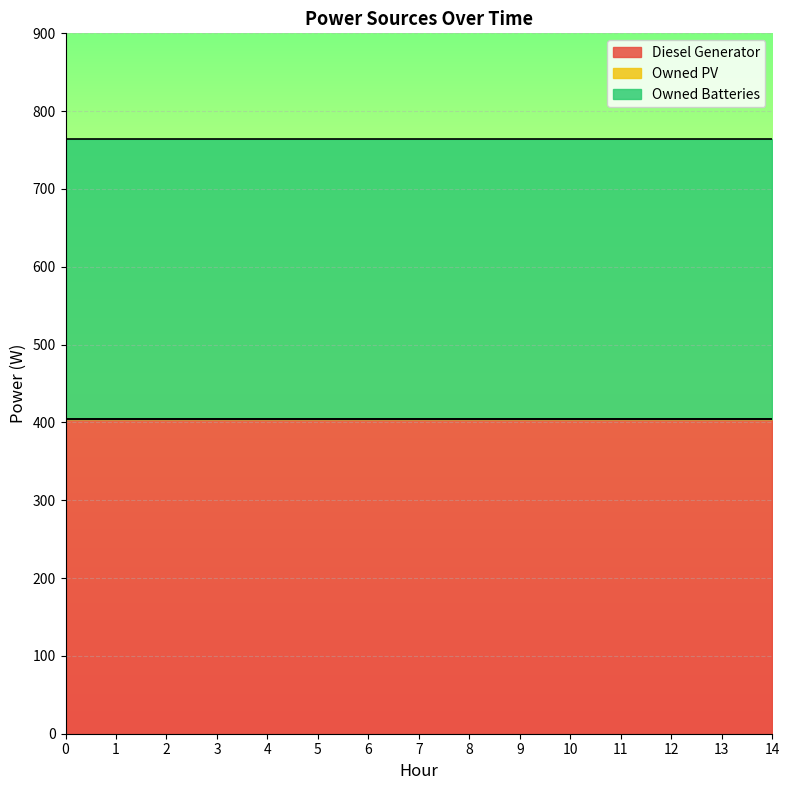

Which category has the highest value across all series?

5